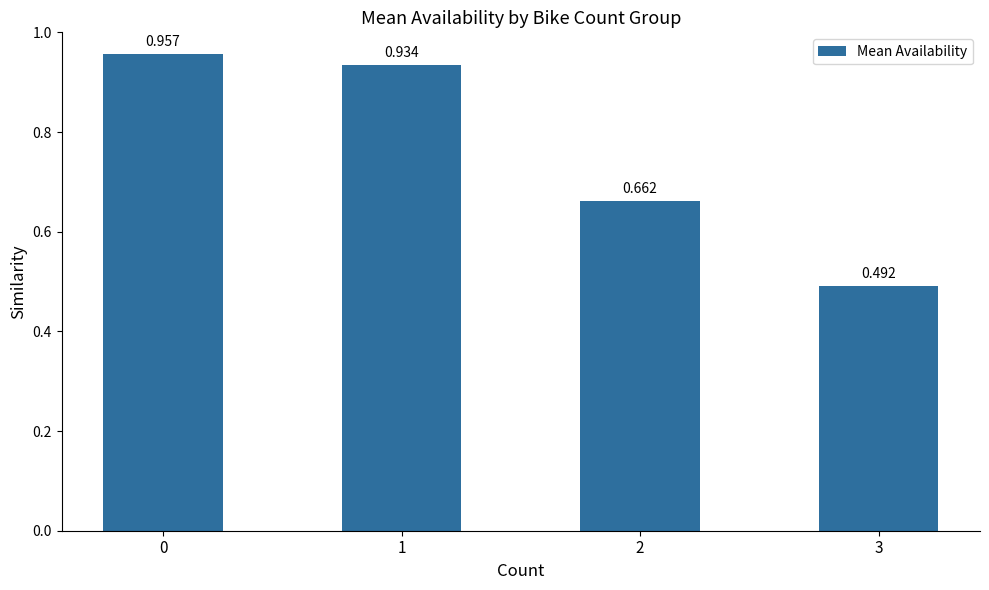

How many categories are shown in the chart?

4